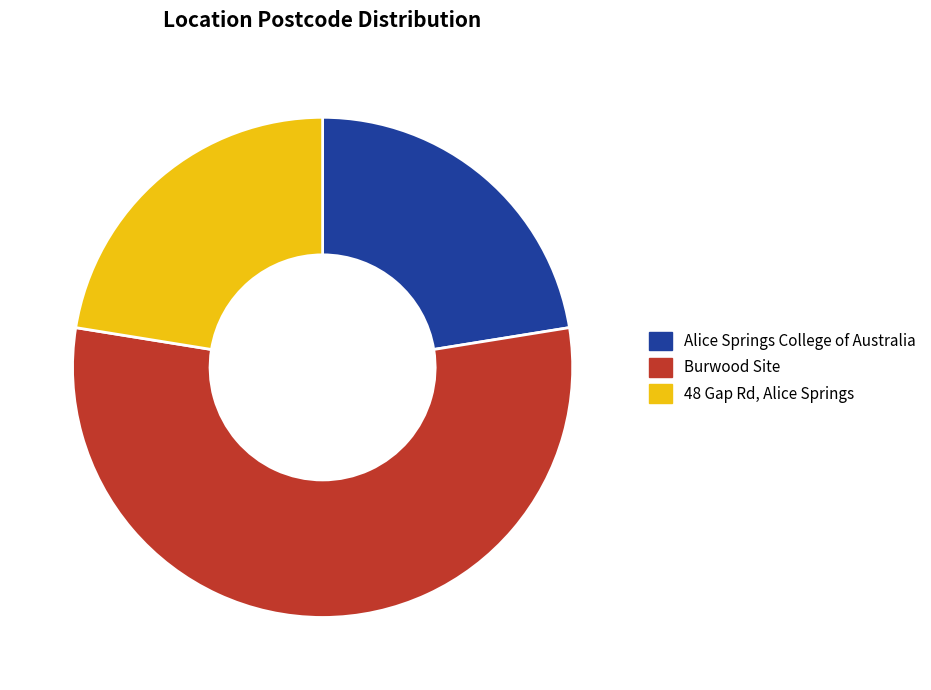

Does any single category account for the majority?

Yes